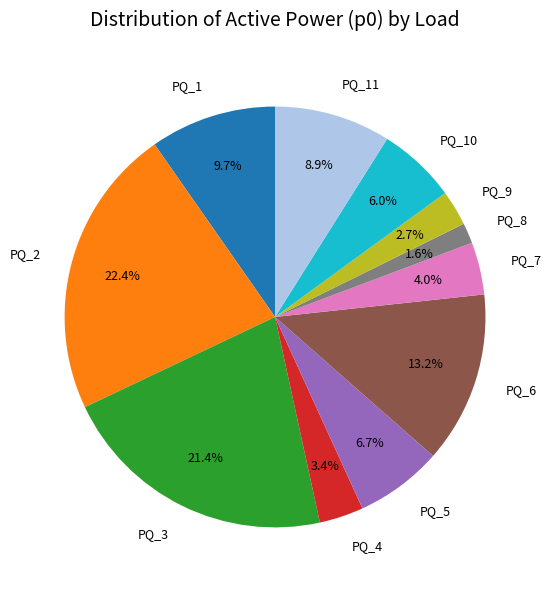

Is PQ_6 the majority of the pie?

No